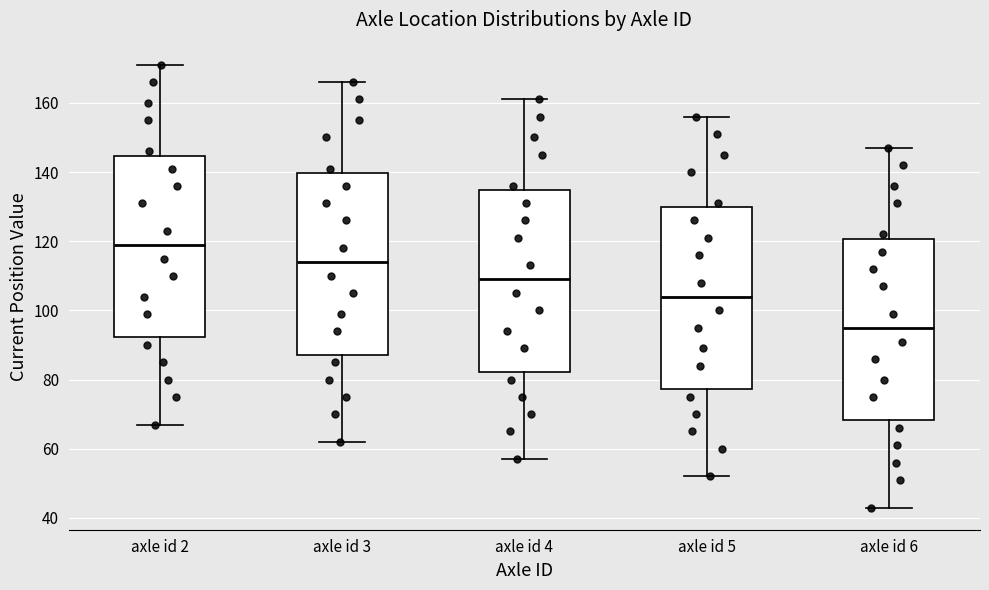

Where is the lower edge of the box for axle id 6 on the y-axis? The values are not printed on the chart, so give them approximately, as read against the axis.

68